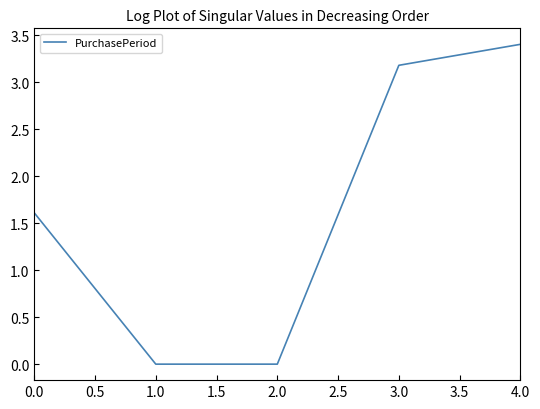

Is this an area chart (filled region under the line)?

No